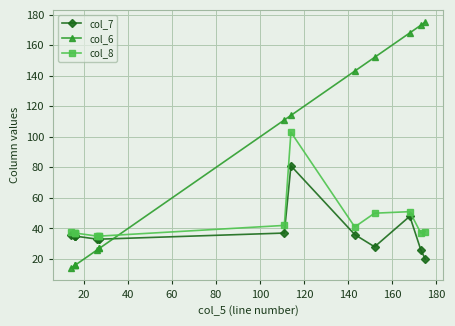

How many values in the col_8 series exceed 38?

5